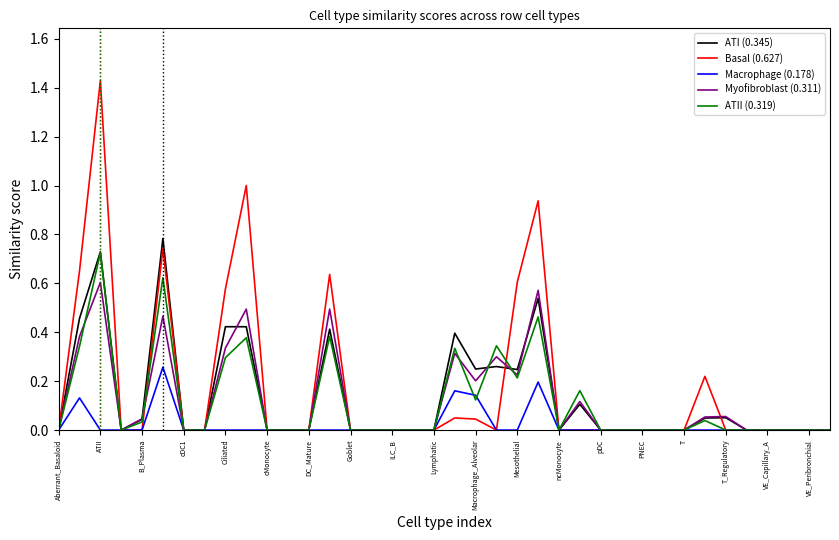

Rank the series by their maximum value, from highest to lowest.

Basal (0.627), ATI (0.345), ATII (0.319), Myofibroblast (0.311), Macrophage (0.178)